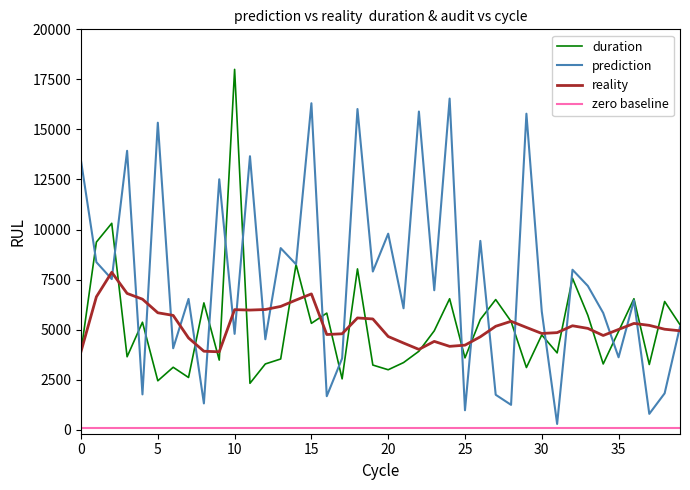

What are all the series names shown in the legend?

duration, prediction, reality, zero baseline